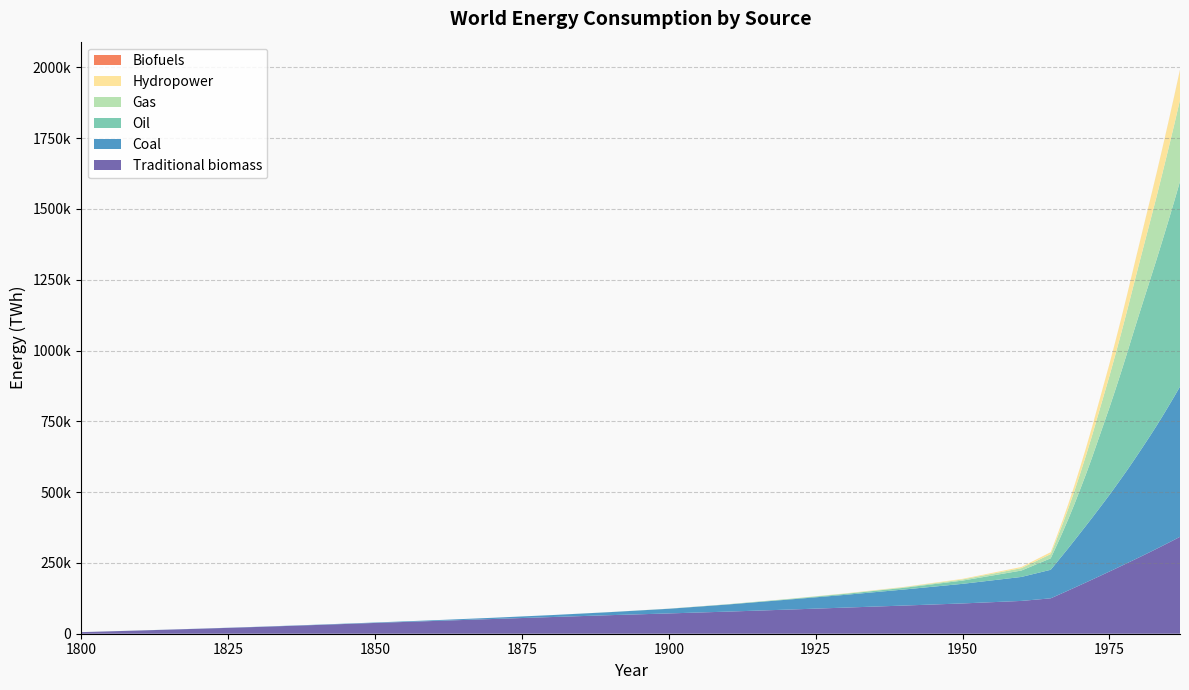

Reading left to right, extract all data points from this chart.

Traditional biomass: 5556.0	11389.0	17500.0	23889.0	30833.0	38055.0	44999.0	51943.0	58887.0	65554.0	71665.0	78054.0	84998.0	92220.0	99442.0	106942.0	115831.0	124993.0	134211.0	143485.0	152816.0	162203.0	171647.0	181146.0	190699.0	200307.0	209970.0	219688.0	229462.0	239292.0	249178.0	259121.0	269121.0	279227.0	289440.0	299761.0	310191.0	320732.0	331385.0	342150.0
Coal: 97.0	225.0	378.0	642.0	998.0	1567.0	2628.0	4270.0	6812.0	10668.0	16396.0	25052.0	34885.0	45010.0	56596.0	69199.0	84641.0	100781.0	117105.0	133166.0	149467.0	166266.0	183325.0	200290.0	217449.0	235117.0	252799.0	270823.0	289512.0	308753.0	328211.0	348575.0	369432.0	390582.0	411967.0	434014.0	457015.0	481003.0	505261.0	530473.0
Oil: 0.0	0.0	0.0	0.0	0.0	0.0	0.0	6.0	39.0	128.0	309.0	706.0	1595.0	3351.0	6004.0	11448.0	22545.0	40542.0	59894.0	80638.0	103138.0	127501.0	154022.0	182043.0	212182.0	244743.0	276864.0	308611.0	342393.0	377353.0	413903.0	451018.0	486543.0	520811.0	554019.0	586975.0	620656.0	654323.0	689036.0	724440.0
Gas: 0.0	0.0	0.0	0.0	0.0	0.0	0.0	0.0	0.0	33.0	97.0	239.0	472.0	1075.0	1950.0	4042.0	8514.0	14818.0	21687.0	29061.0	37105.0	45939.0	55553.0	65847.0	76708.0	88086.0	99746.0	111406.0	123760.0	136520.0	149814.0	163932.0	178169.0	192565.0	207034.0	221738.0	237641.0	253903.0	270324.0	287606.0
Hydropower: 0.0	0.0	0.0	0.0	0.0	0.0	0.0	0.0	0.0	38.9	86.1	177.8	355.6	719.4	1252.8	2177.8	4091.7	6821.6	9730.7	12704.7	15837.0	19153.9	22627.4	26256.3	30055.0	33907.9	38140.1	42424.4	46691.8	51102.6	55876.3	60889.0	66009.4	71240.1	76565.3	82117.9	87858.5	93711.1	99643.0	105655.1
Biofuels: 0.0	0.0	0.0	0.0	0.0	0.0	0.0	0.0	0.0	0.0	0.0	0.0	0.0	0.0	0.0	0.0	0.0	9.0	18.2	27.6	37.2	46.9	60.4	74.0	88.8	103.0	117.4	131.1	144.8	163.1	186.3	214.3	247.1	276.9	314.4	363.4	421.2	489.7	573.9	659.2